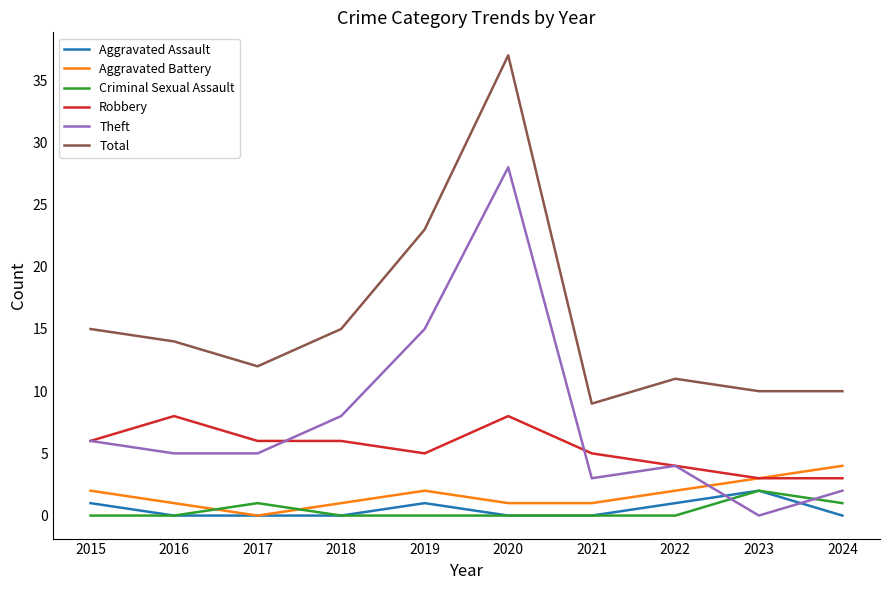

Is the value of Robbery at 2022 greater than the value of Aggravated Battery at 2016?

Yes